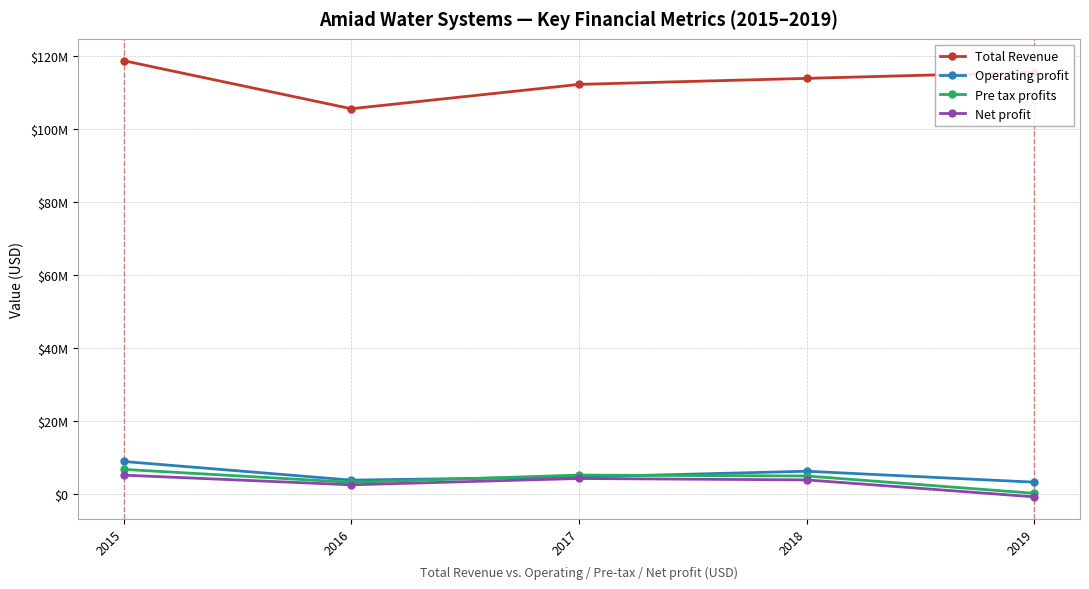

At how many categories does at least one series exceed 71234675?

5